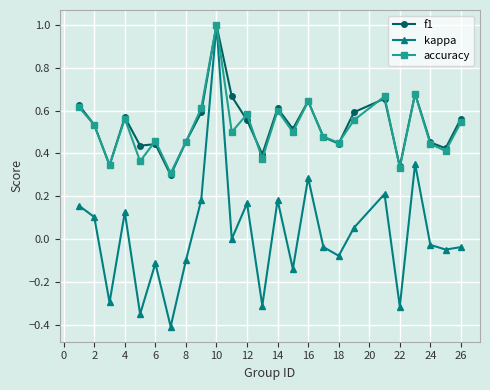

What is the maximum value for accuracy?

1.0